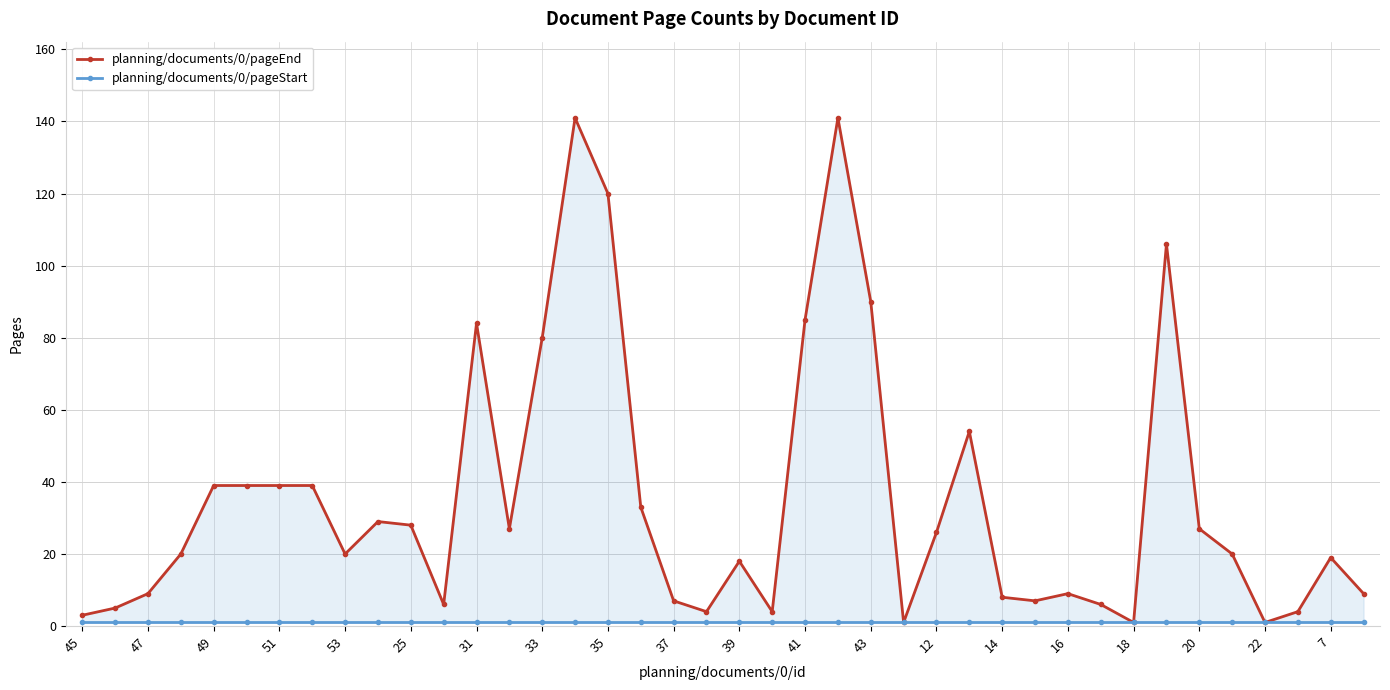

True or false: planning/documents/0/pageStart and planning/documents/0/pageEnd intersect in this chart.

False